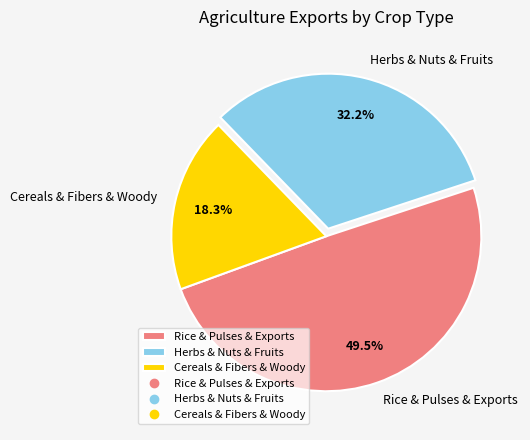

Does any single category account for the majority?

No